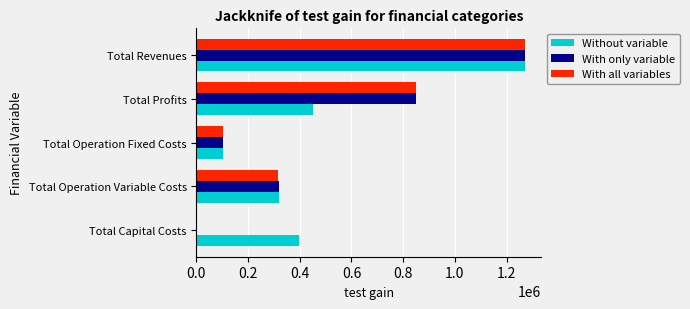

Count the number of data series in this chart.

3